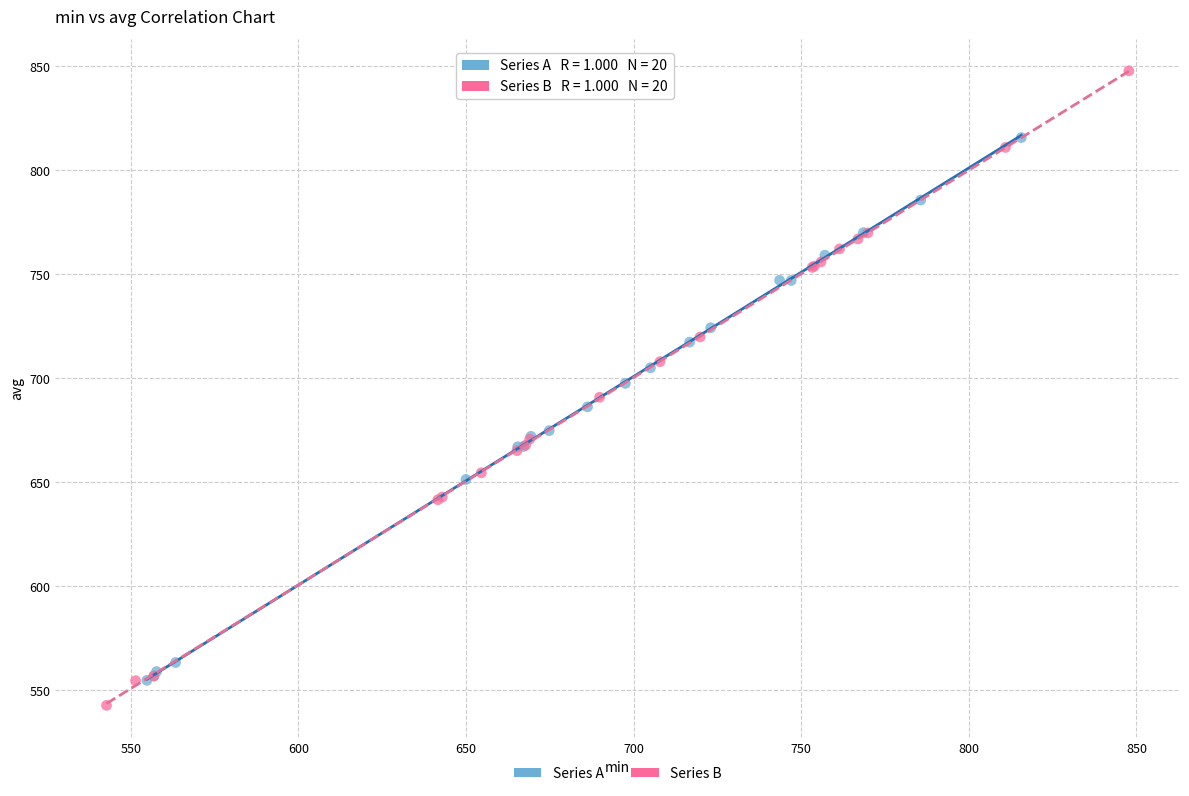

Which series has the largest Y range (max minus min)?

Series B